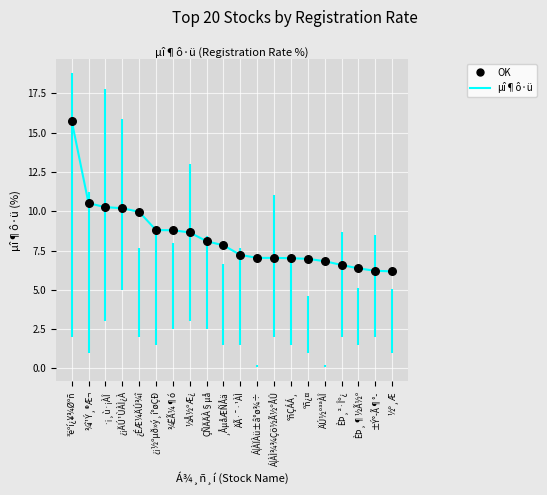

What is the change in value from ¾ËÃ¼¶ó to ½º¸Æ?

-2.6